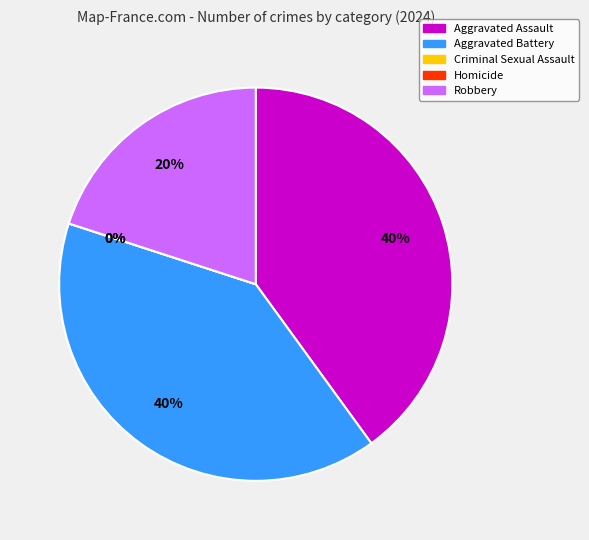

Combined, what portion of the pie is Aggravated Assault and Robbery?

60.0%